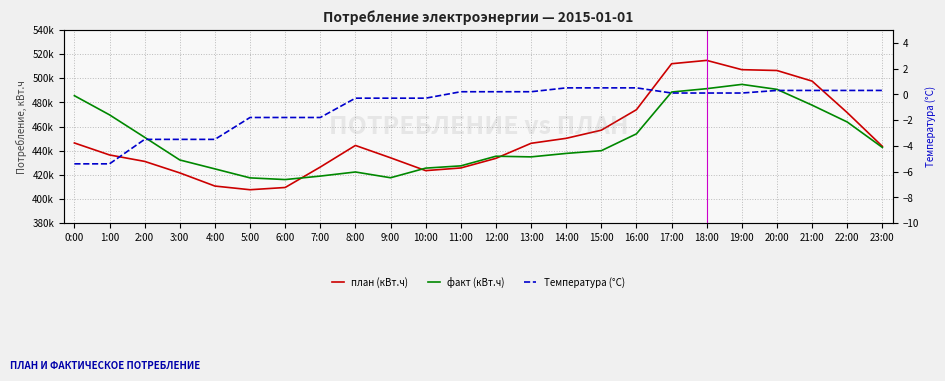

At which category is the sum across all series the highest?

18:00